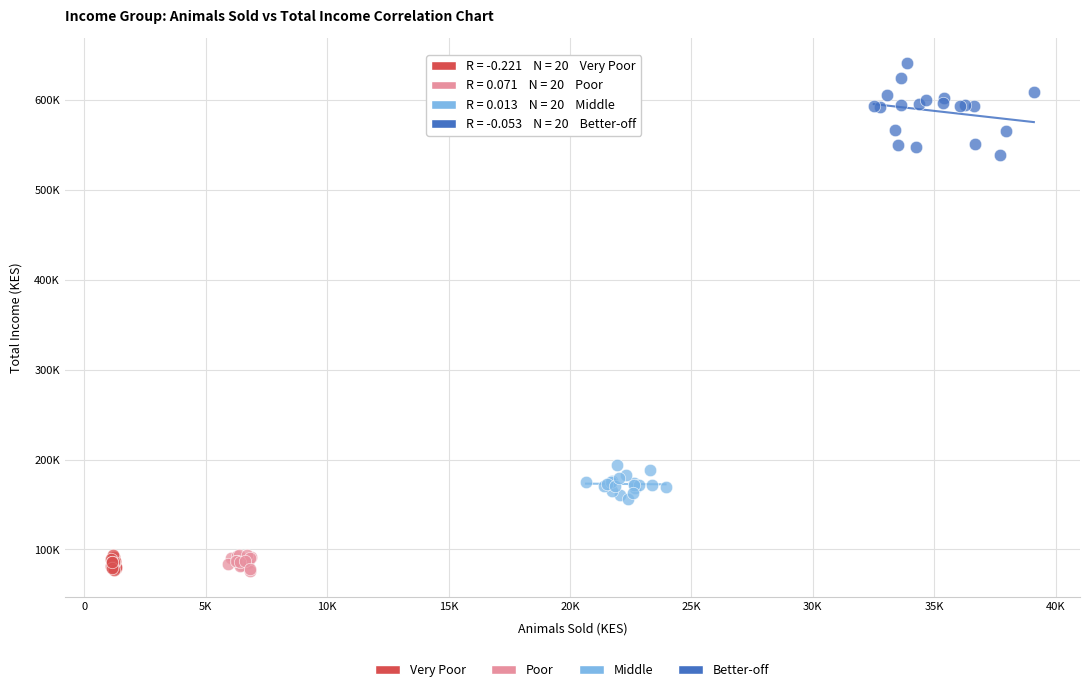

Which series reaches the maximum Y coordinate?

Better-off